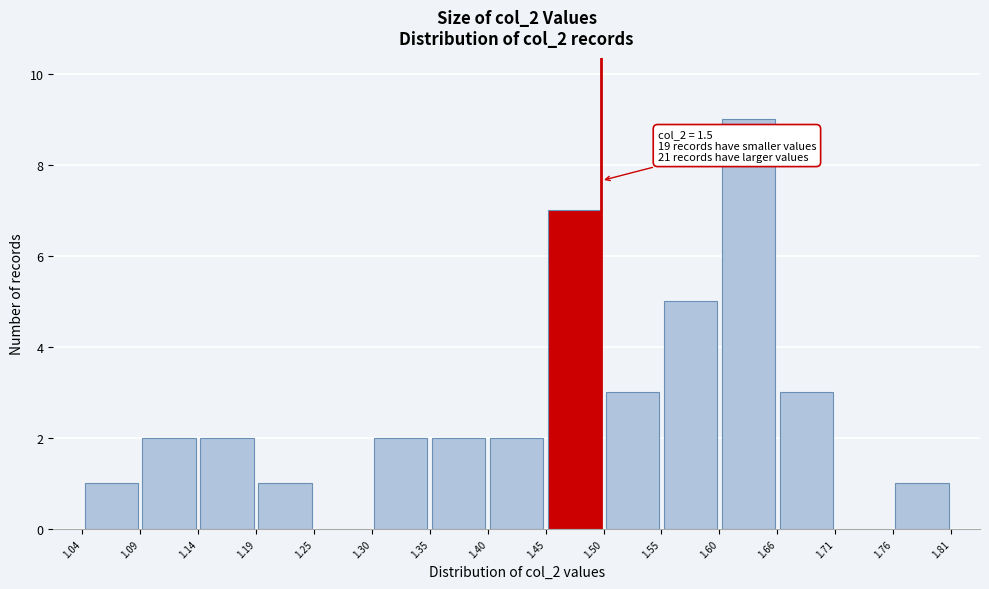

Over which range of the x-axis is the bar tallest?

1.60 to 1.66